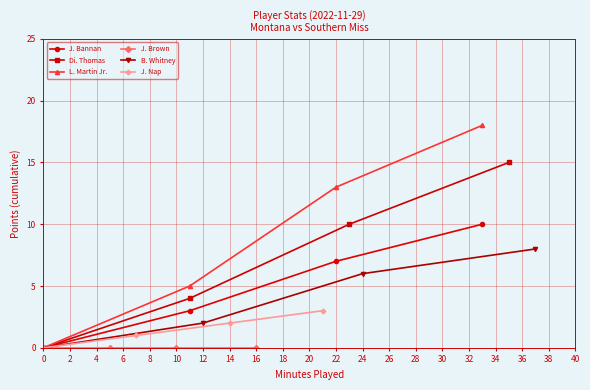

At how many categories does at least one series exceed 1?

3